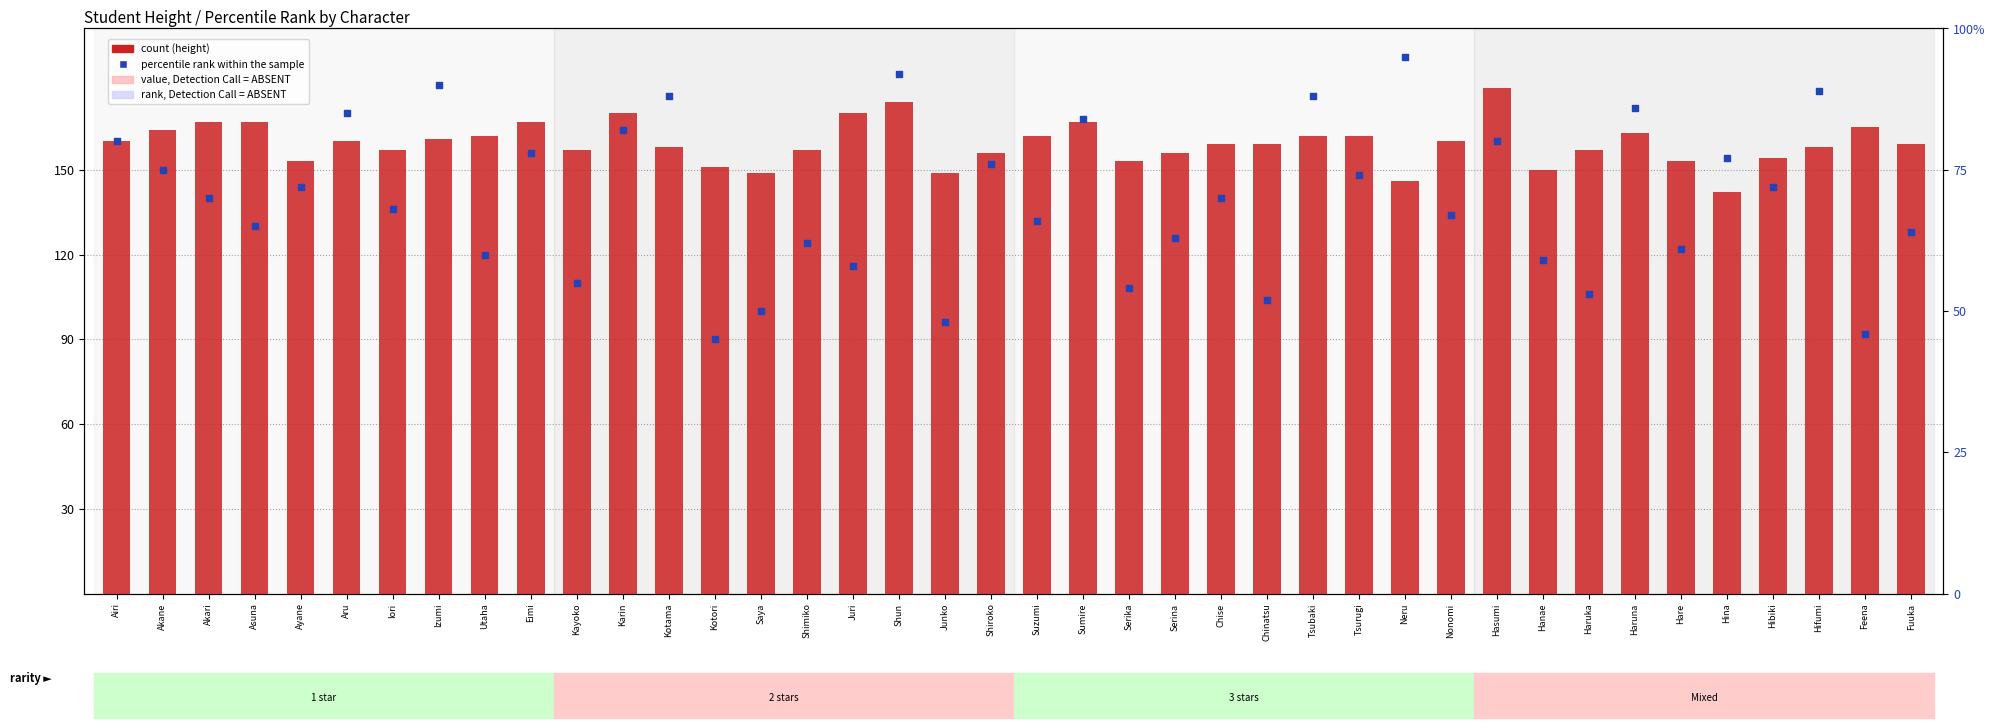

Is the value of count at Karin greater than the value of percentile rank within the sample at Serika?

Yes